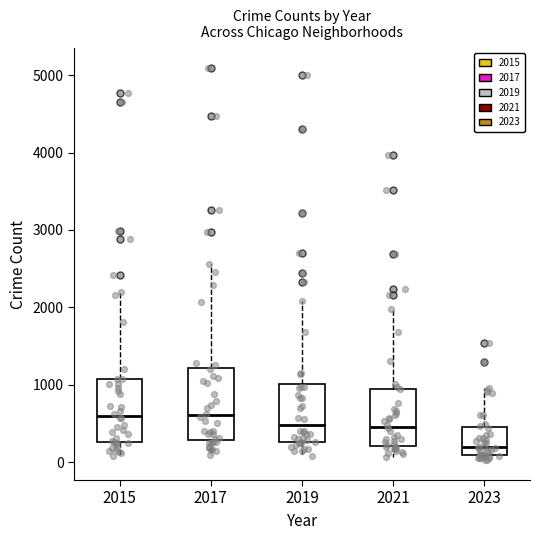

Reading left to right, transcribe this box plot: for each box, give where its median line is, the range the box spans, and where its two whiskers end, as read against the y-axis. The values are not printed on the chart, so give them approximately, as read against the axis.

2015: median 600, box 300 to 1100, whiskers 100 to 2200
2017: median 600, box 300 to 1200, whiskers 100 to 2600
2019: median 500, box 300 to 1000, whiskers 100 to 2100
2021: median 500, box 200 to 1000, whiskers 100 to 2000
2023: median 200, box 100 to 400, whiskers 0 to 1000